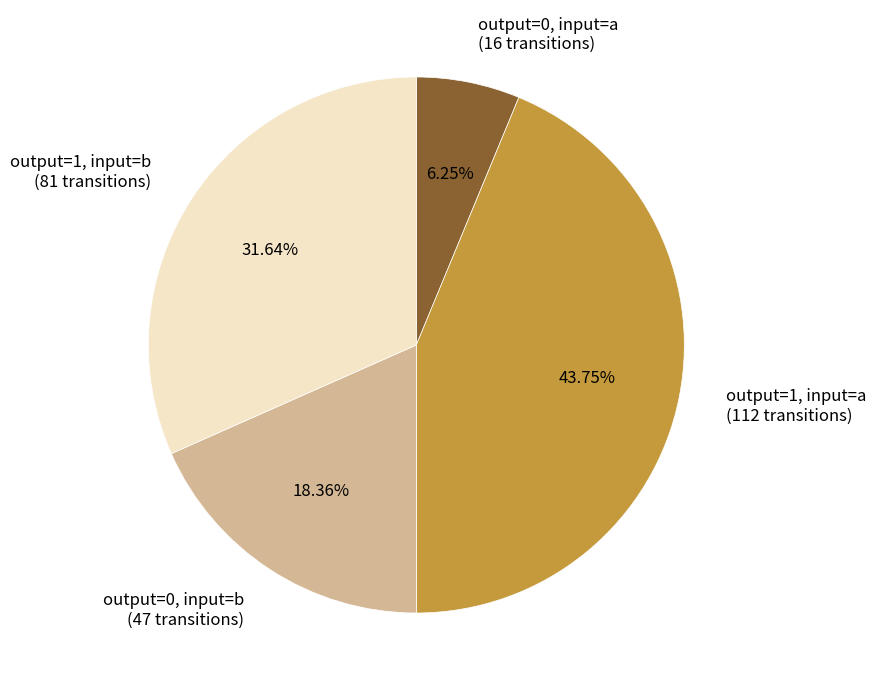

Count the number of slices in the pie.

4